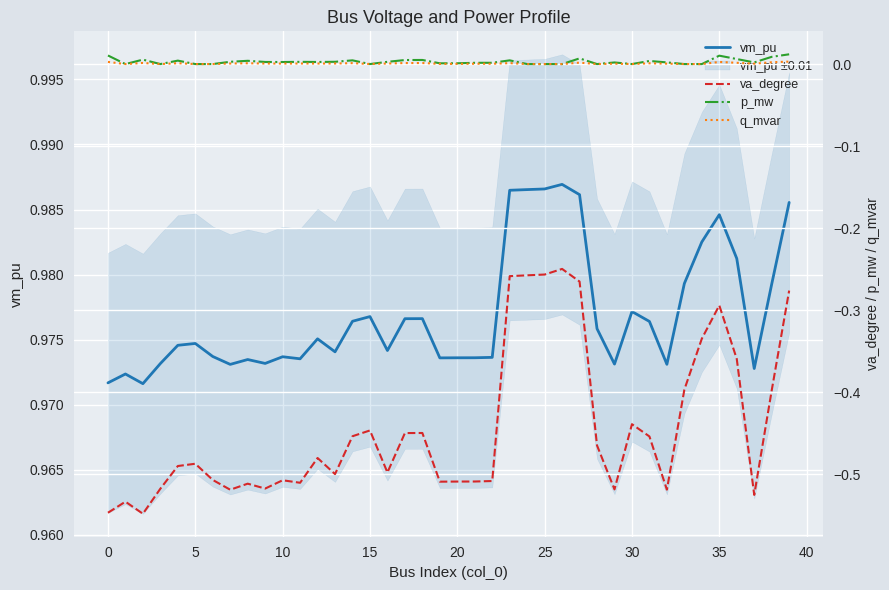

At how many categories does at least one series exceed 0?

40